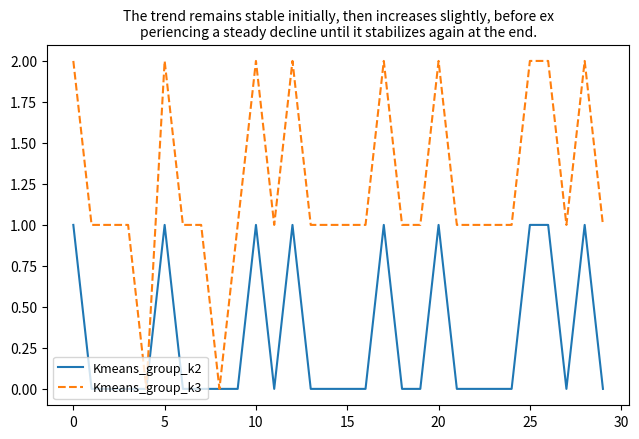

What are all the series names shown in the legend?

Kmeans_group_k2, Kmeans_group_k3